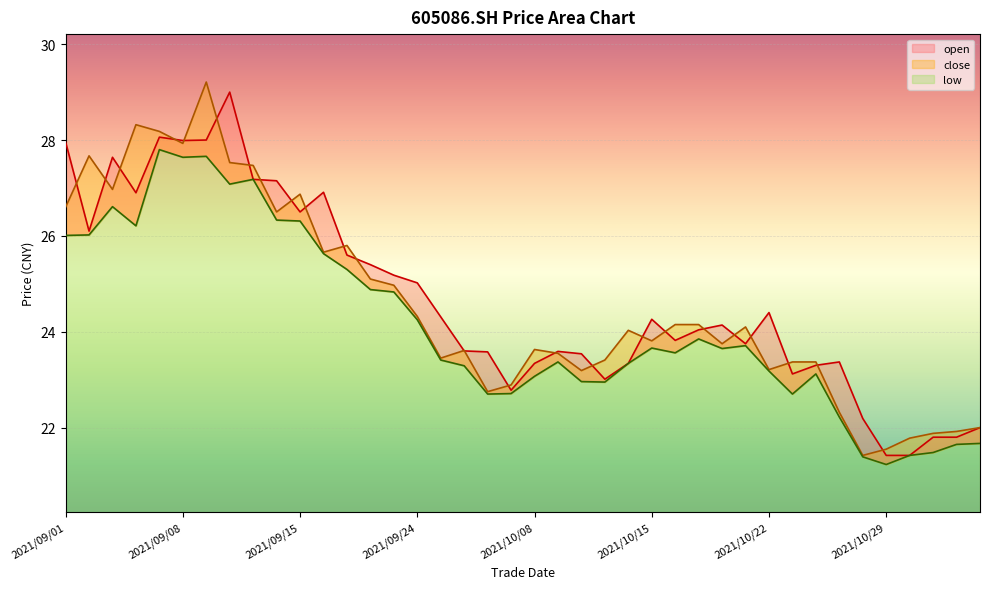

List the series in order of their overall mean, lowest first.

low, close, open